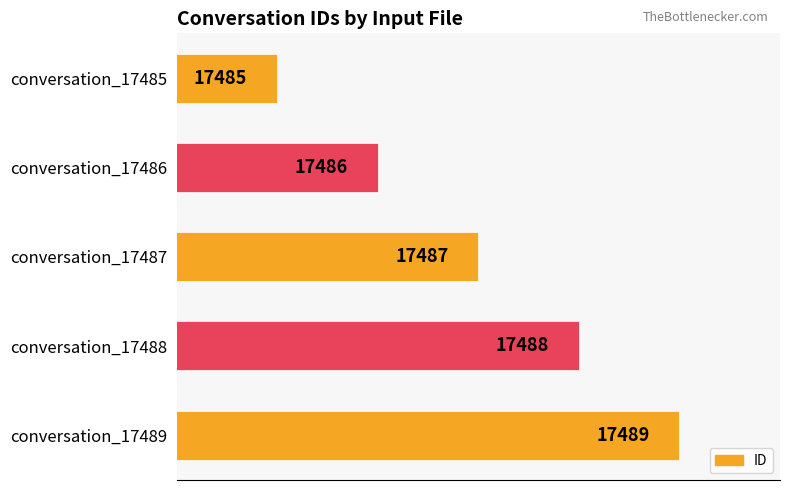

What is the difference between the maximum and second lowest values?

3